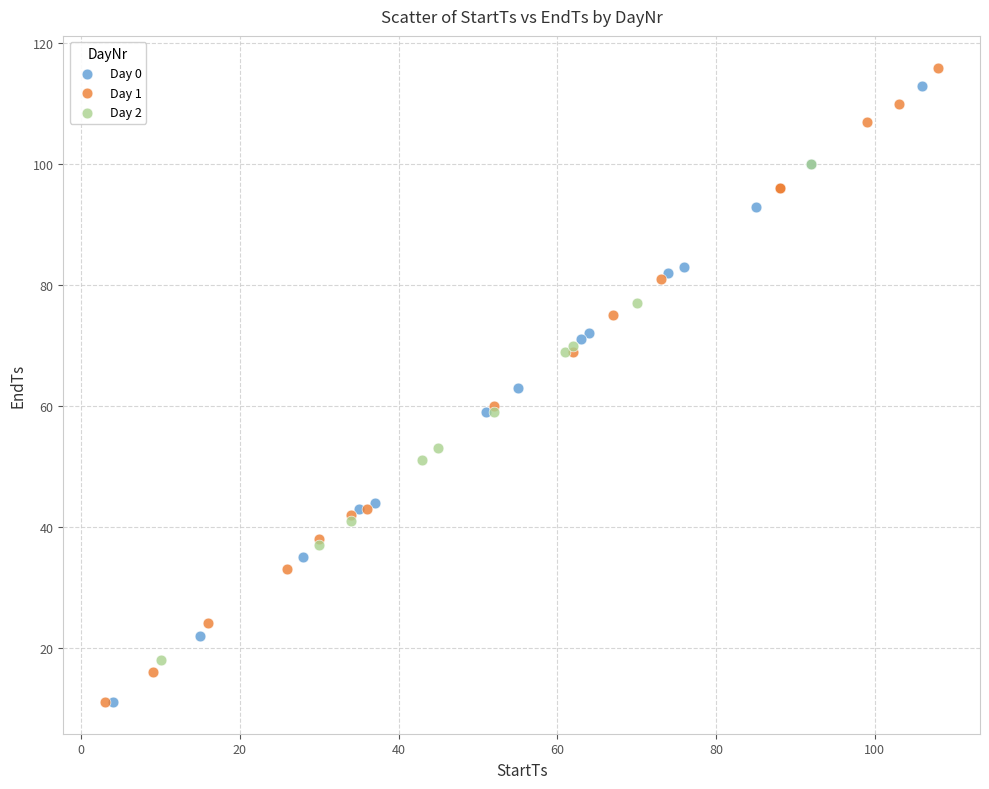

What are all the series names shown in the legend?

Day 0, Day 1, Day 2